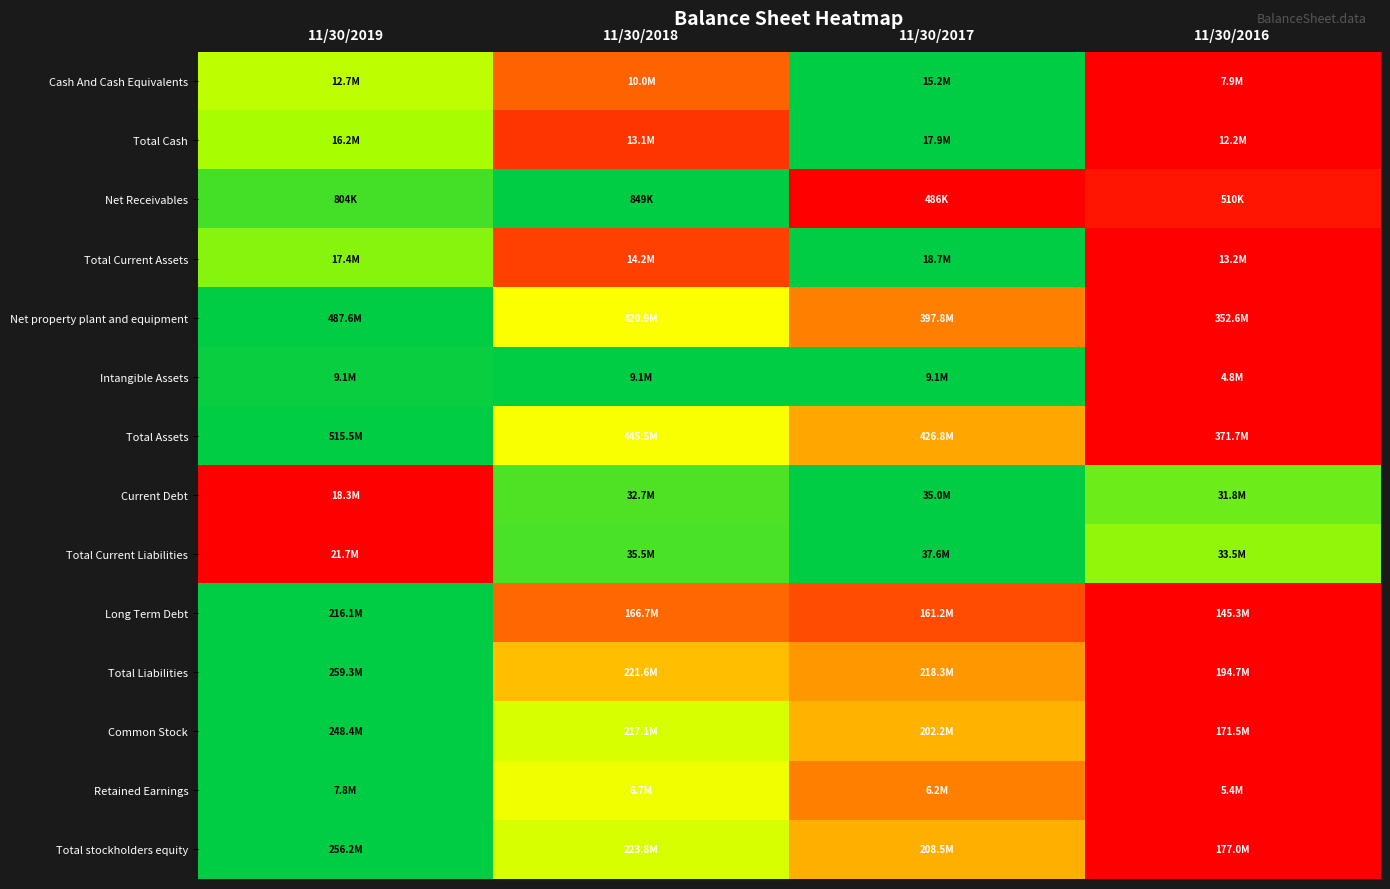

Between 11/30/2019 and 11/30/2017, which is larger?

11/30/2017